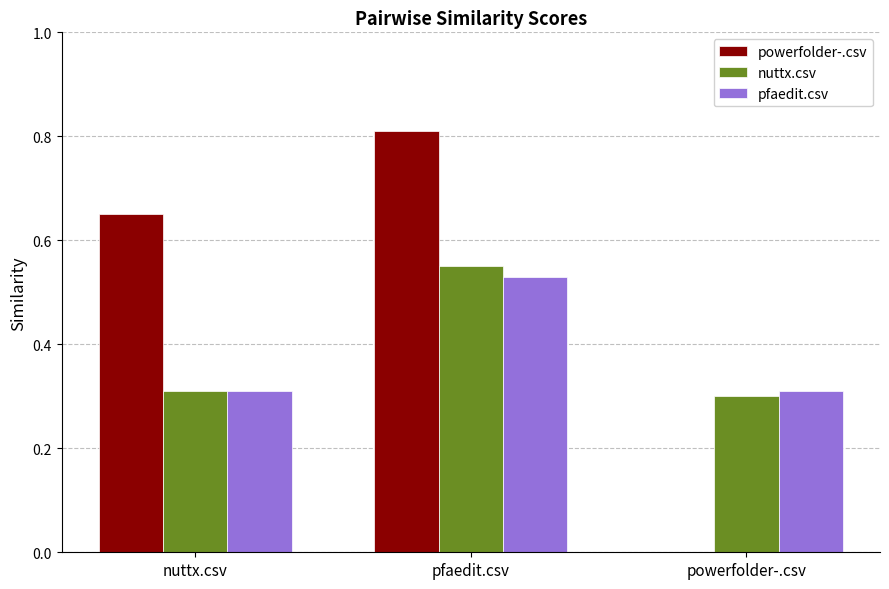

Which category has the highest value in the powerfolder-.csv series?

pfaedit.csv